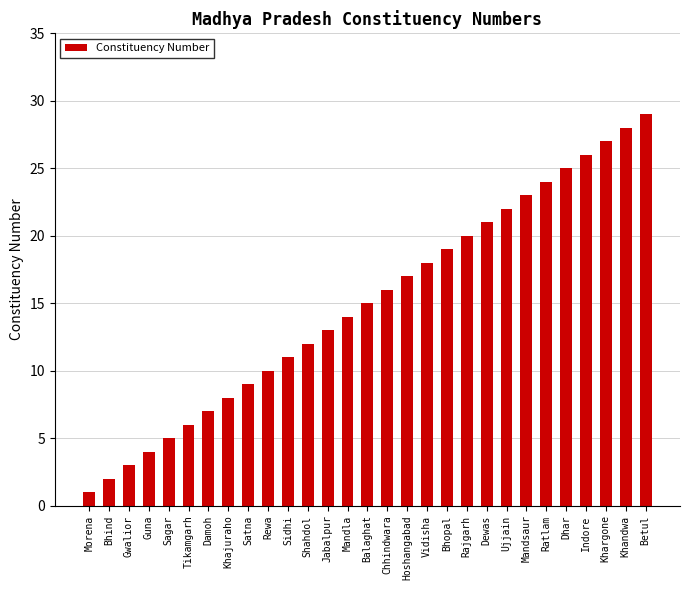

Rank the categories by value from highest to lowest.

Betul, Khandwa, Khargone, Indore, Dhar, Ratlam, Mandsaur, Ujjain, Dewas, Rajgarh, Bhopal, Vidisha, Hoshangabad, Chhindwara, Balaghat, Mandla, Jabalpur, Shahdol, Sidhi, Rewa, Satna, Khajuraho, Damoh, Tikamgarh, Sagar, Guna, Gwalior, Bhind, Morena